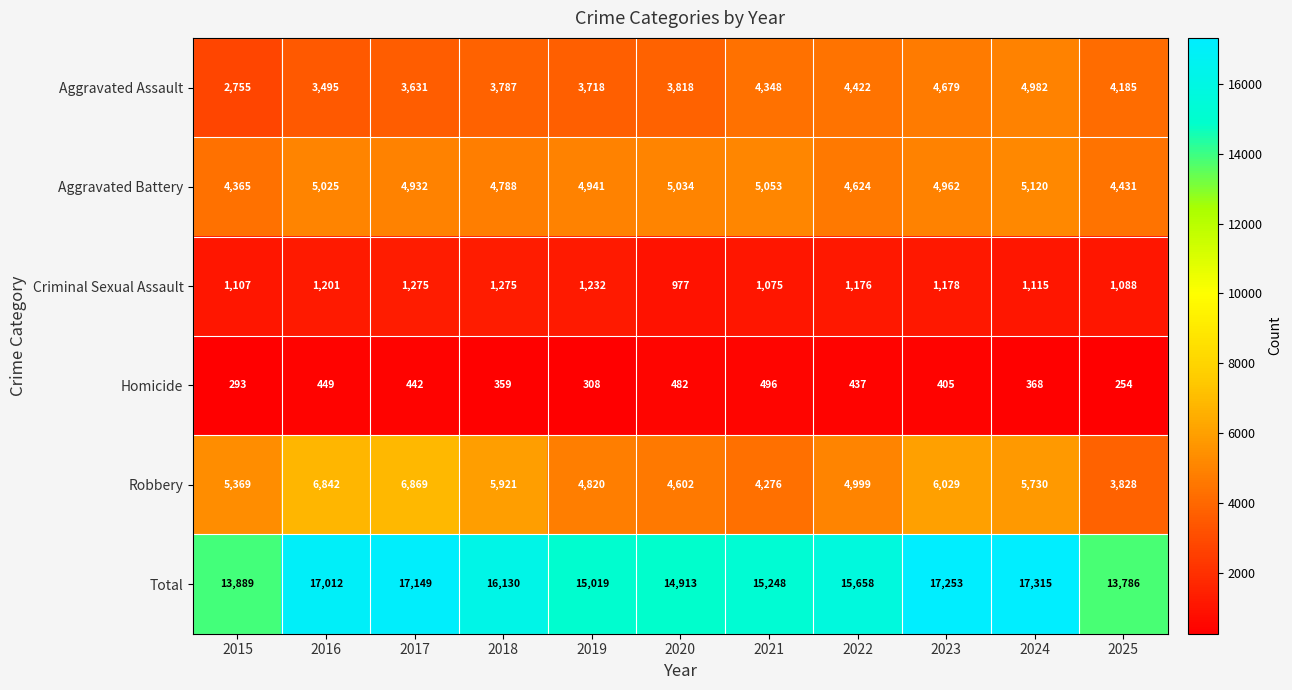

What is the spread (max minus min) of values at 2025?

13532